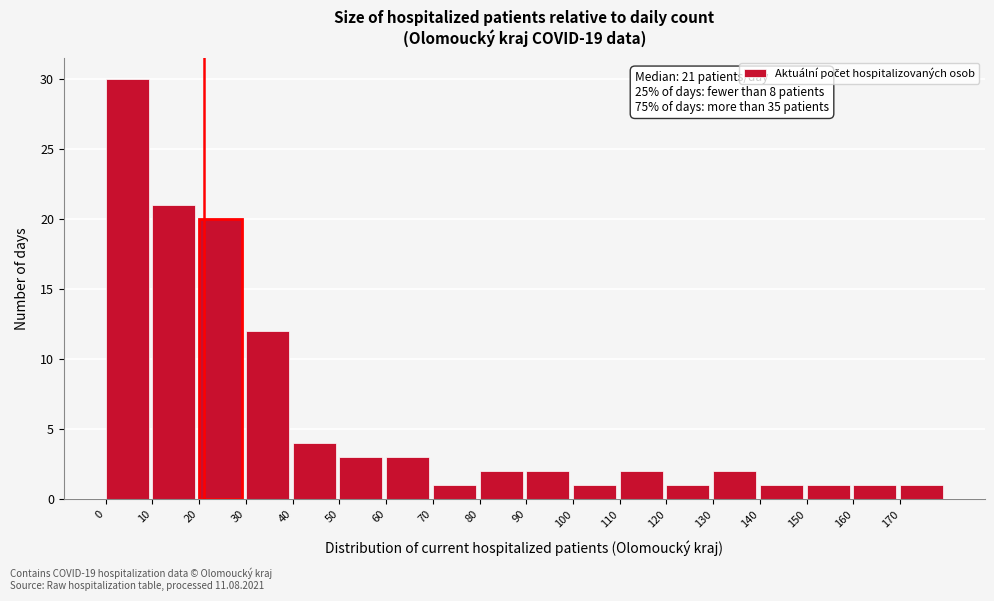

Over which range of the x-axis is the bar tallest?

0 to 10